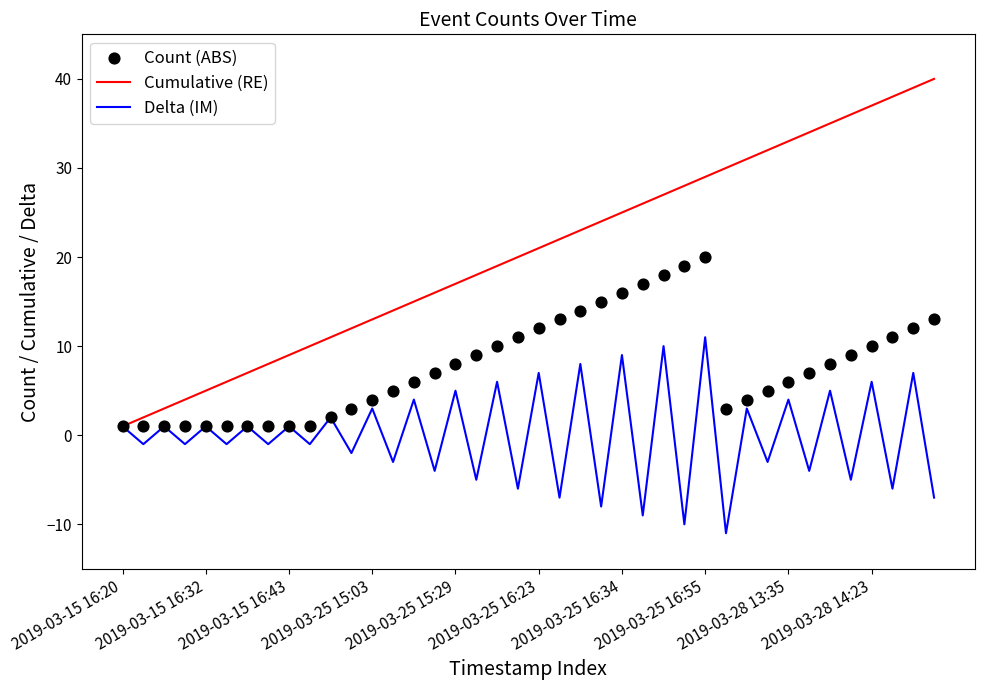

At how many categories does at least one series exceed 15?

25